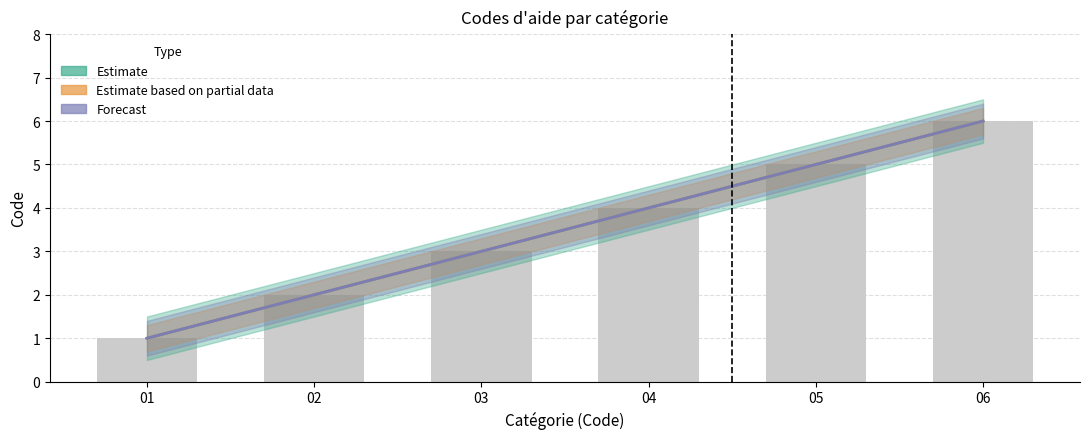

Reading left to right, what are all the values shown in this chart?

Estimate: 01=1	02=2	03=3	04=4	05=5	06=6
Estimate based on partial data: 01=1	02=2	03=3	04=4	05=5	06=6
Forecast: 01=1	02=2	03=3	04=4	05=5	06=6